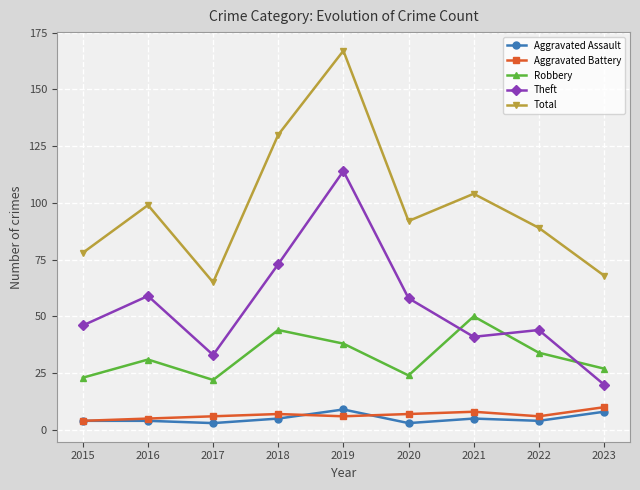

At which category does the chart reach its peak across all series?

2019